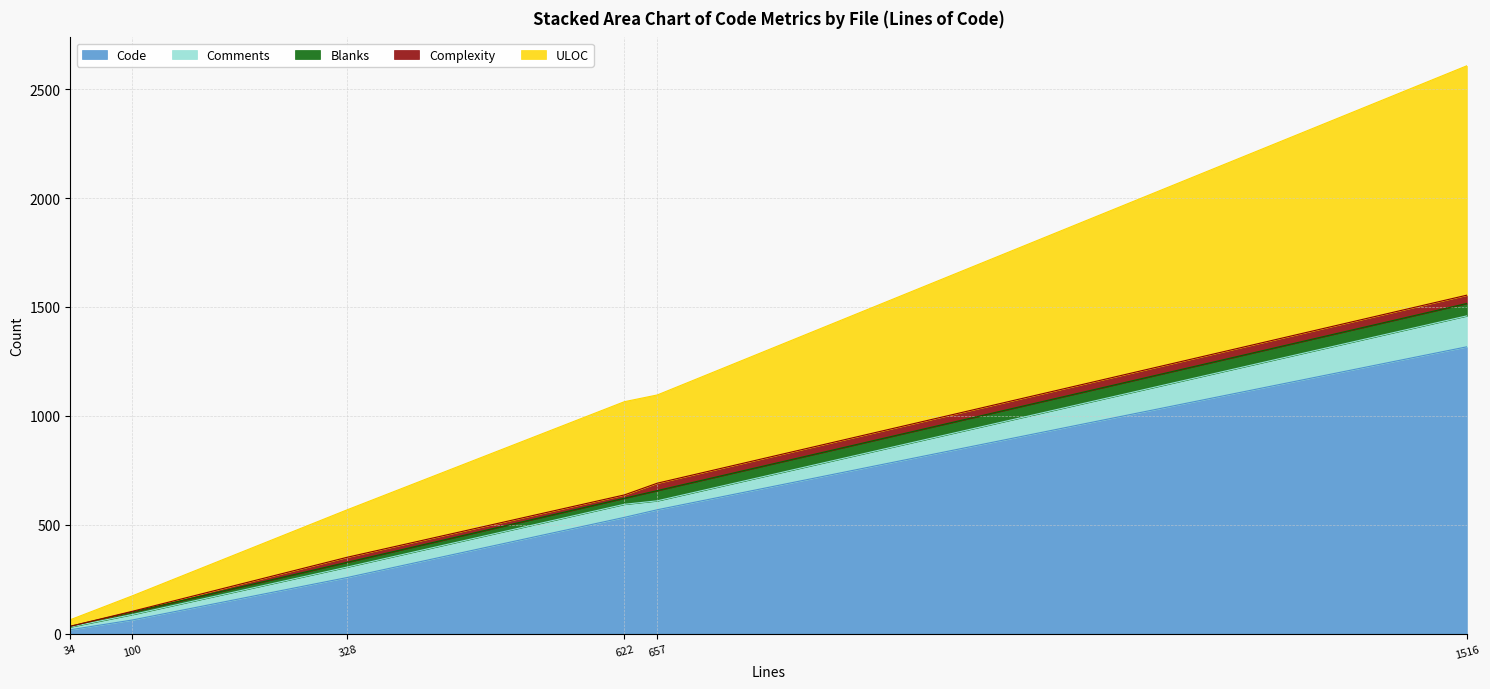

Which category has the highest value in the Code series?

1516